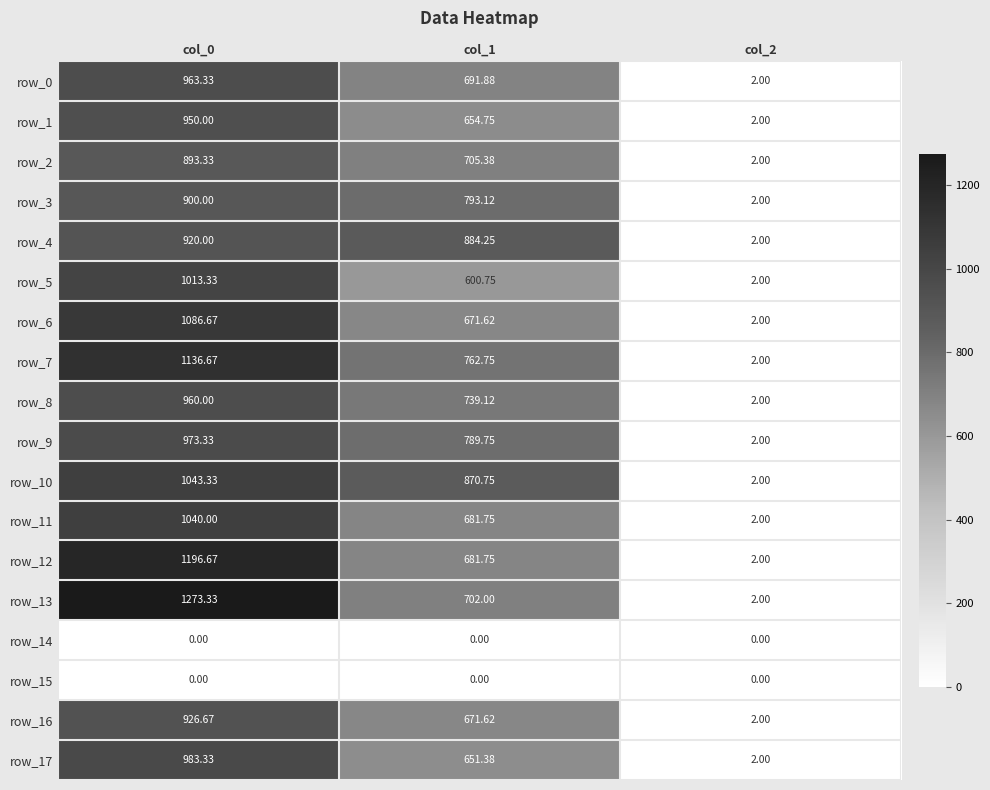

Which series has the largest total across all categories?

row_13